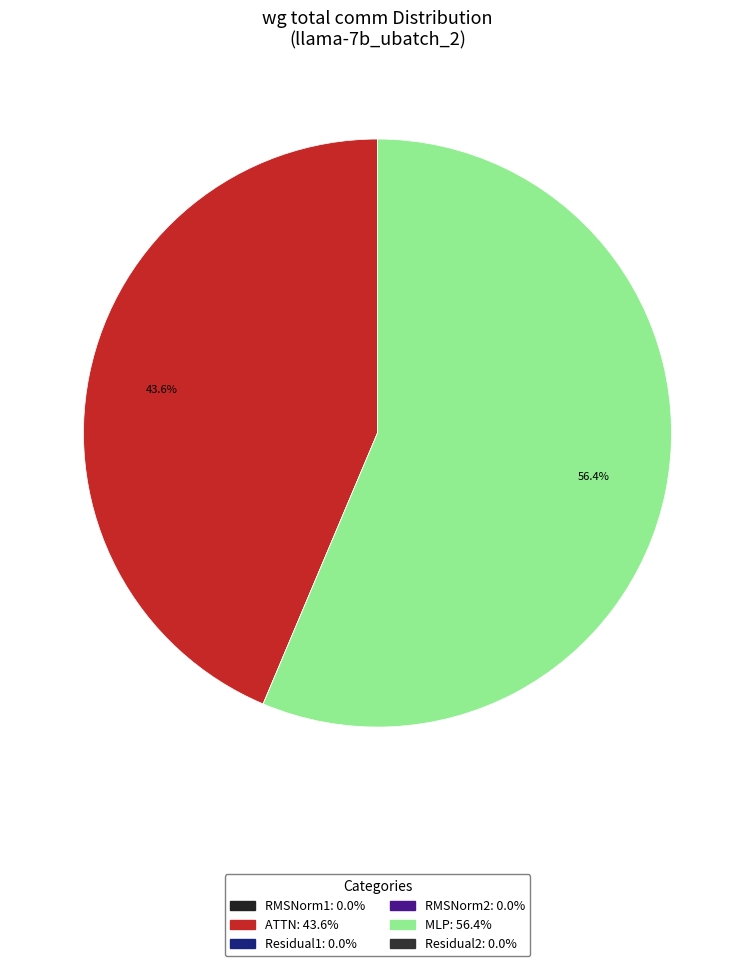

Count the number of slices in the pie.

6